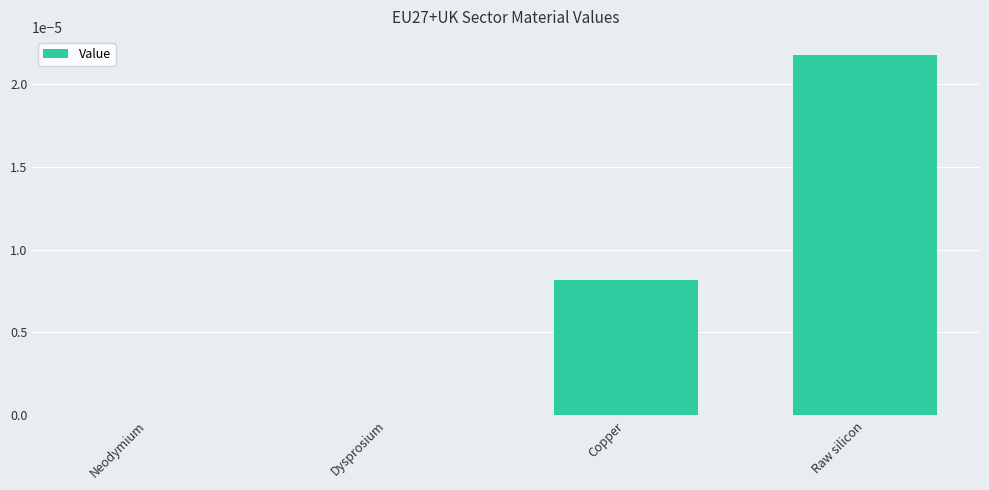

True or false: the data shows 0.0 at Dysprosium.

True